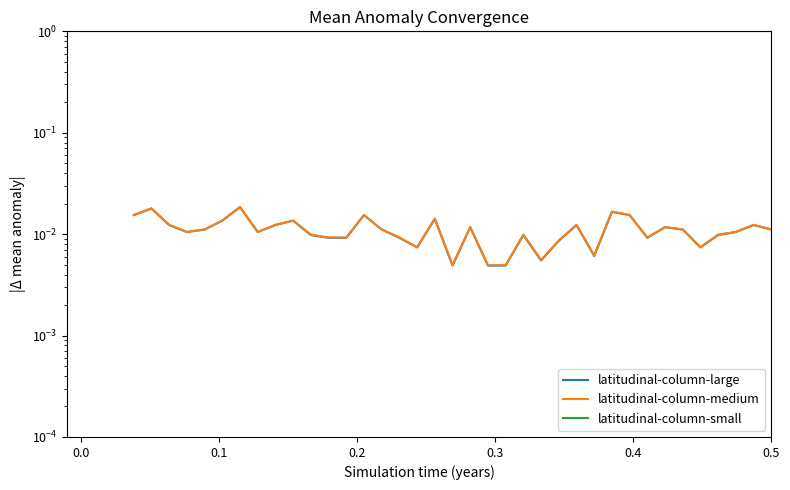

True or false: latitudinal-column-large and latitudinal-column-medium cross at least once.

False